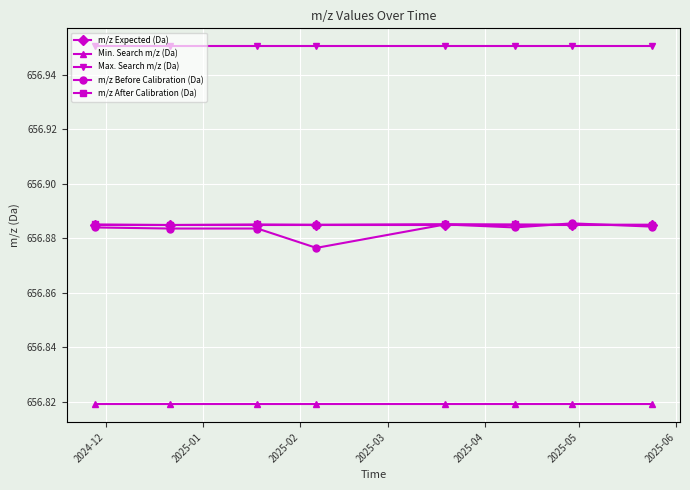

Which series has the largest total across all categories?

Max. Search m/z (Da)